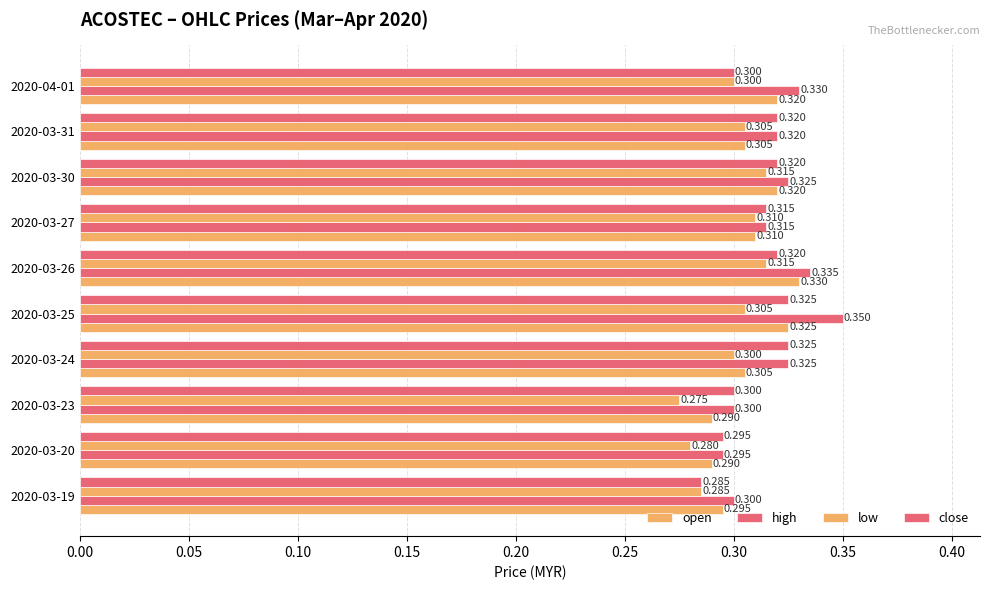

Count the number of categories in the chart.

10